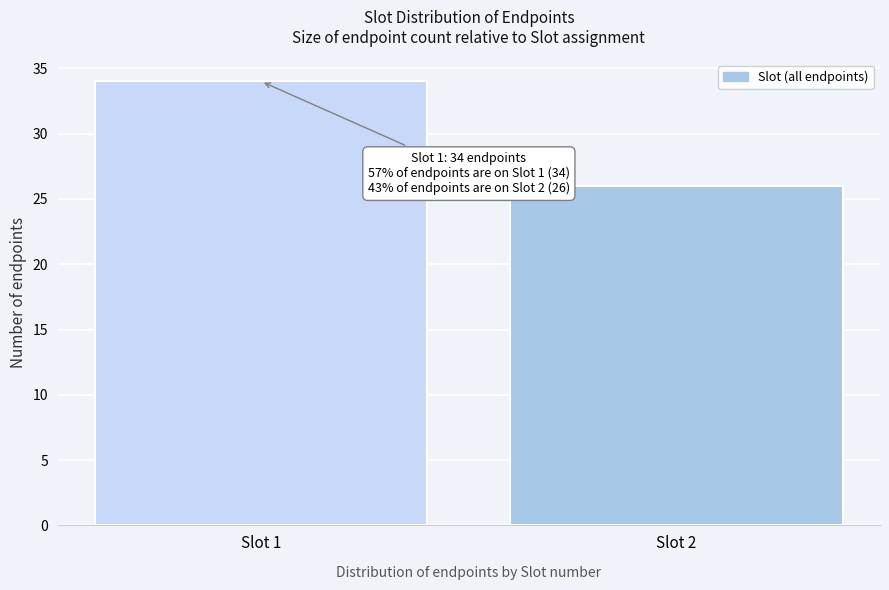

Reading left to right, extract all data points from this chart.

34	26